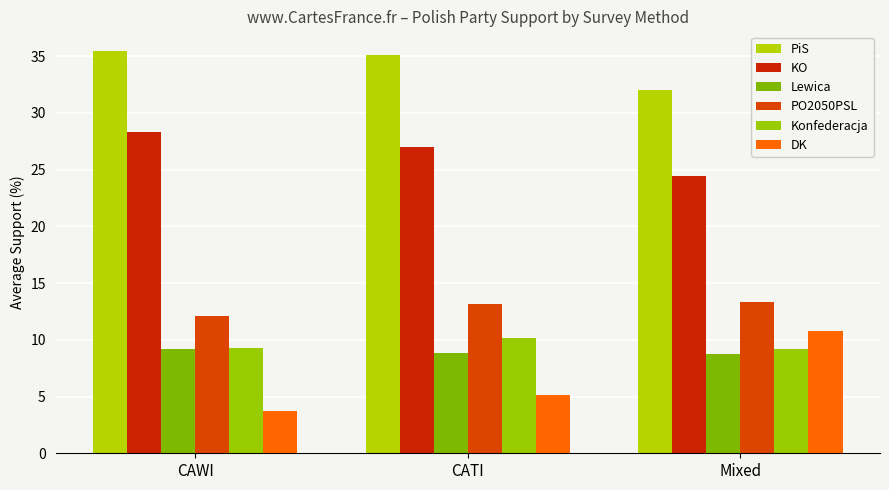

Count the number of categories in the chart.

3